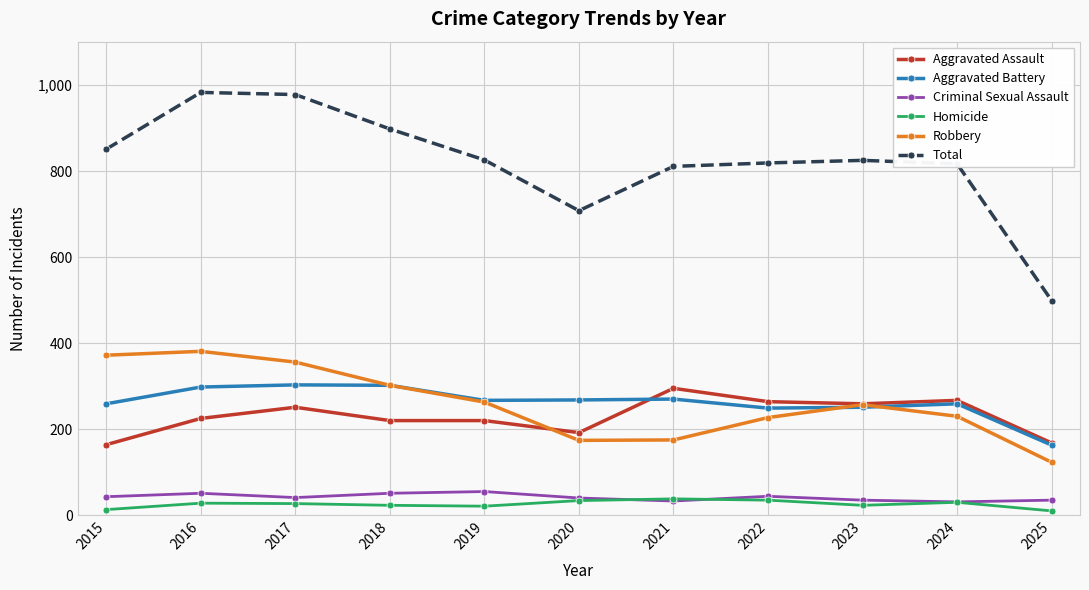

True or false: Robbery and Criminal Sexual Assault cross at least once.

False